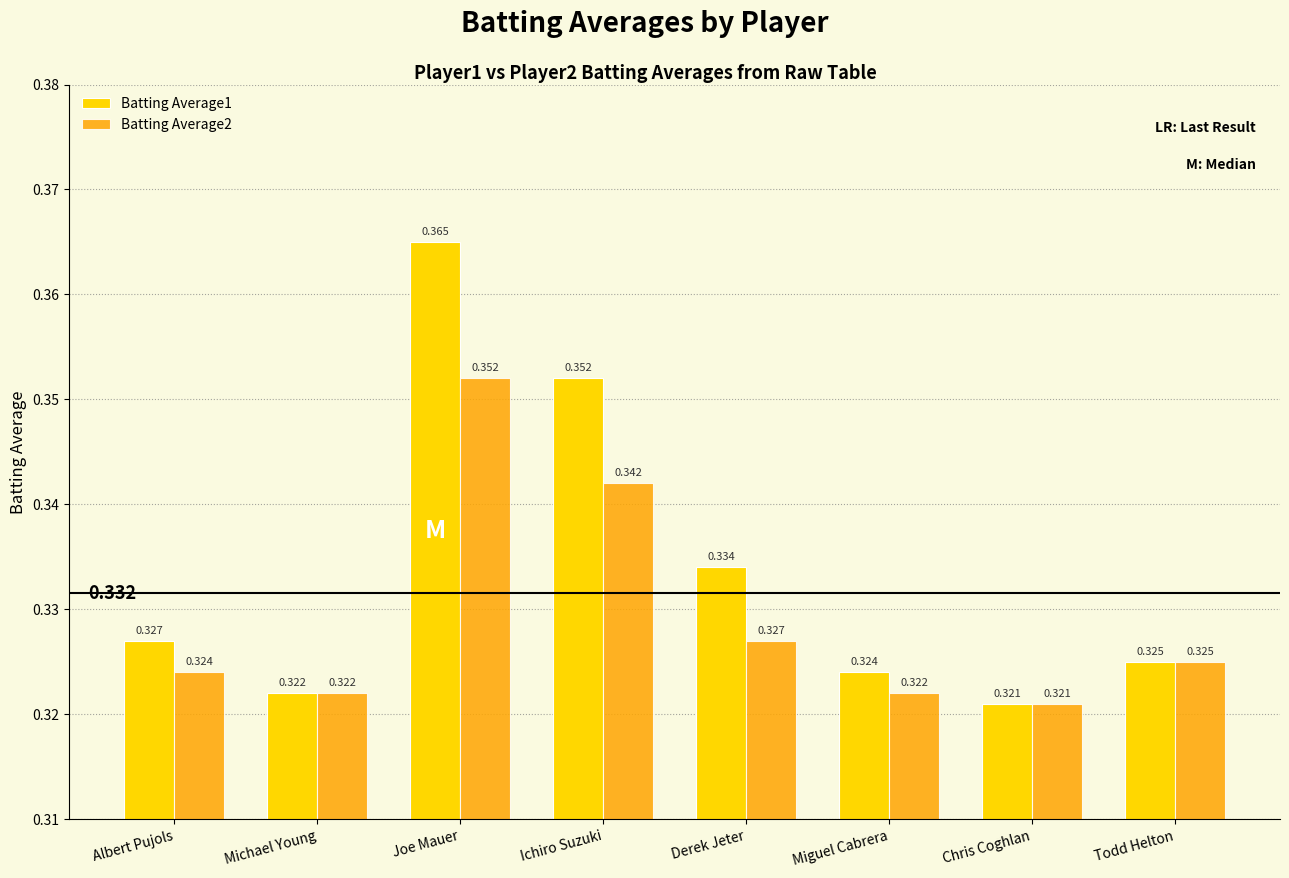

At which label is Batting Average2 closest to 0?

Chris Coghlan